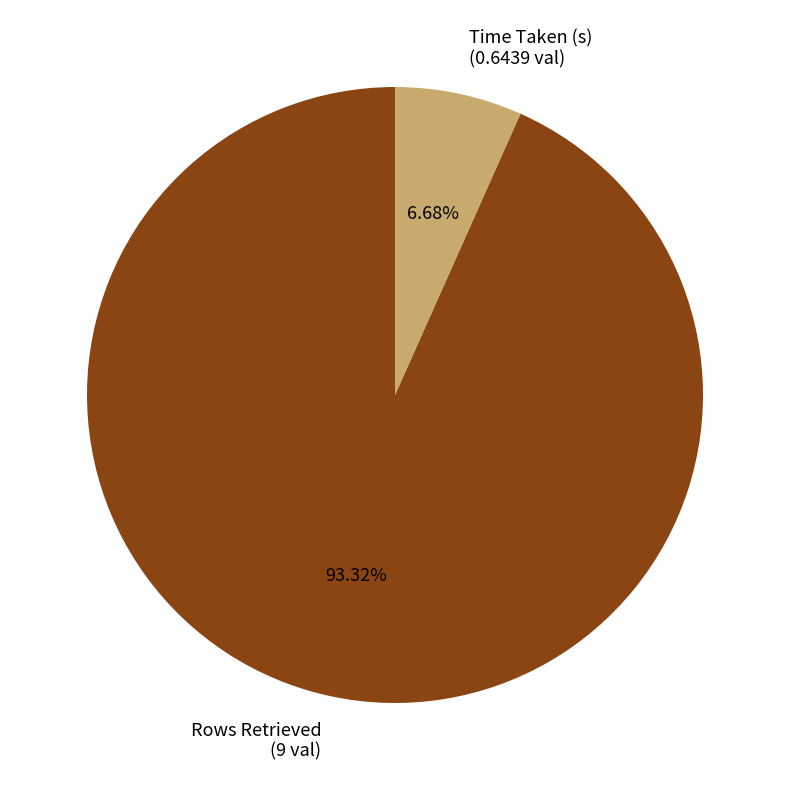

Count the number of slices in the pie.

2